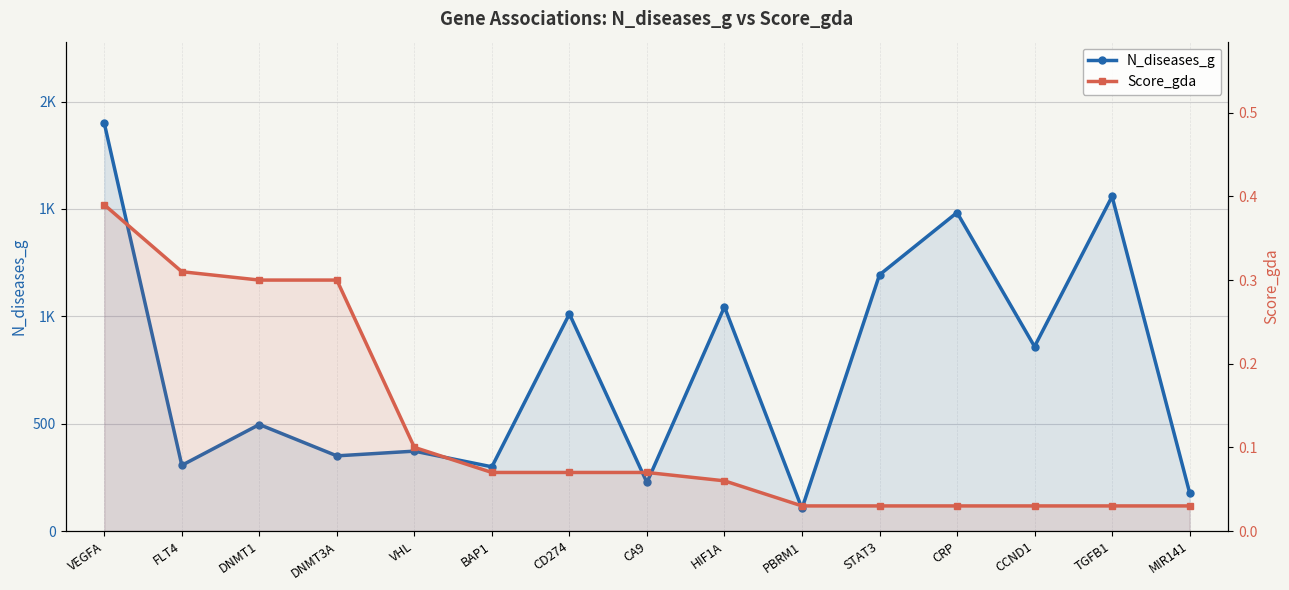

Reading left to right, what are all the values shown in this chart?

N_diseases_g: VEGFA=1899.0	FLT4=306.0	DNMT1=496.0	DNMT3A=350.0	VHL=372.0	BAP1=299.0	CD274=1011.0	CA9=226.0	HIF1A=1044.0	PBRM1=105.0	STAT3=1193.0	CRP=1483.0	CCND1=859.0	TGFB1=1558.0	MIR141=179.0
Score_gda: VEGFA=0.4	FLT4=0.3	DNMT1=0.3	DNMT3A=0.3	VHL=0.1	BAP1=0.1	CD274=0.1	CA9=0.1	HIF1A=0.1	PBRM1=0.0	STAT3=0.0	CRP=0.0	CCND1=0.0	TGFB1=0.0	MIR141=0.0